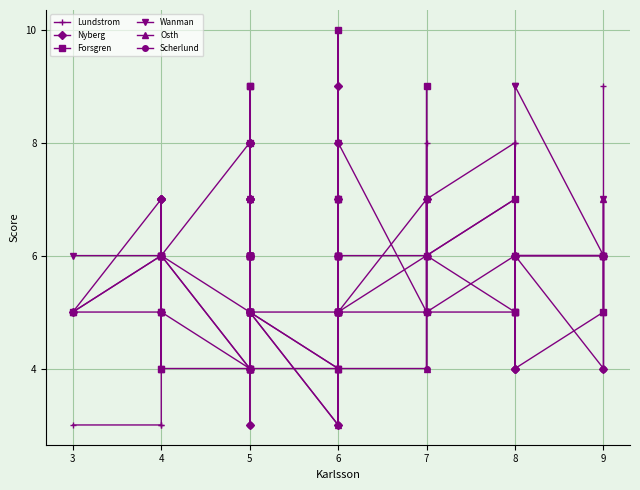

What is the label of the 36th point from the right?

6